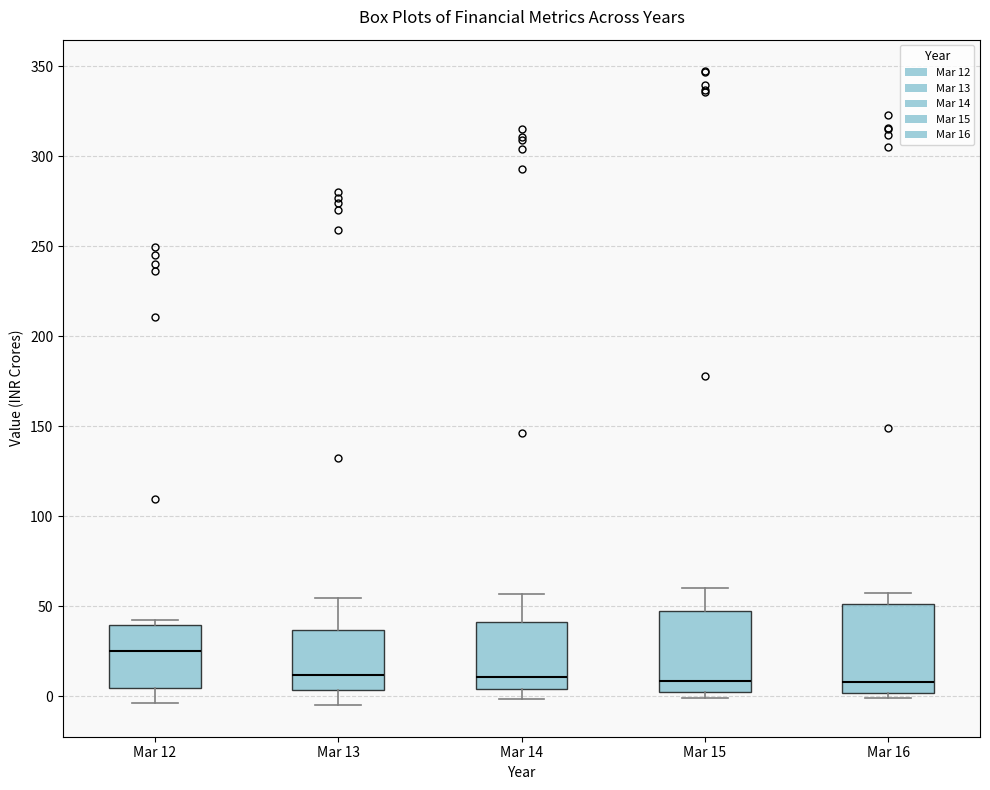

Reading left to right, read every box against the y-axis: the position of its median line, the range the box covers, and the ends of its whiskers. The values are not printed on the chart, so give them approximately, as read against the axis.

Mar 12: median 25, box 5 to 40, whiskers -5 to 40 (just above the box's upper edge)
Mar 13: median 10, box 5 to 35, whiskers -5 to 55
Mar 14: median 10, box 5 to 40, whiskers 0 to 55
Mar 15: median 10, box 0 to 50, whiskers 0 (just below the box's lower edge) to 60
Mar 16: median 10, box 0 to 50, whiskers 0 (just below the box's lower edge) to 60